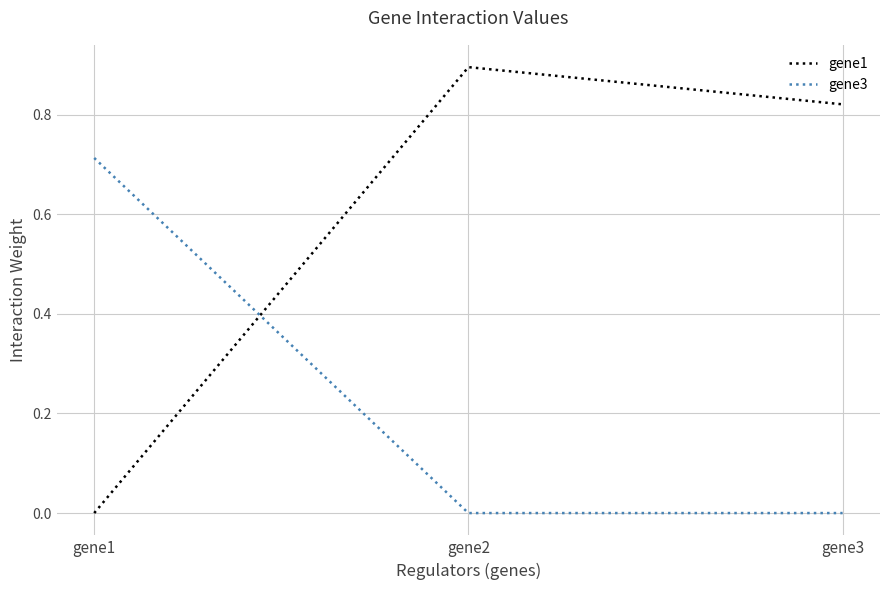

Is the value of gene1 at gene2 greater than the value of gene3 at gene3?

Yes